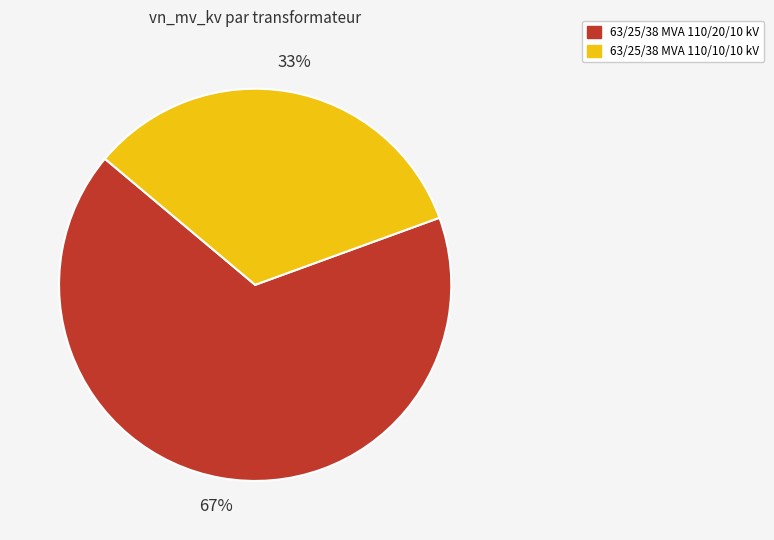

How many slices are in this pie chart?

2